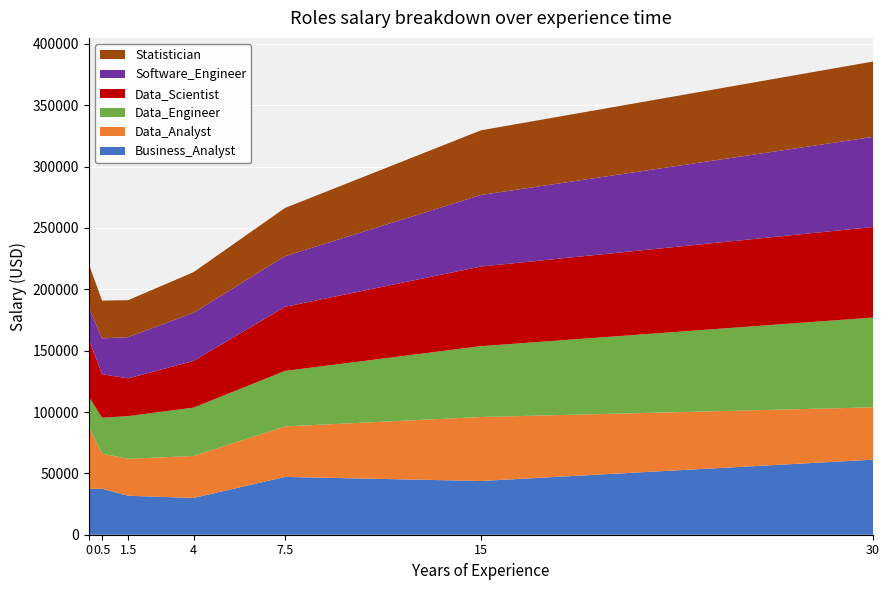

Reading left to right, what are all the values shown in this chart?

Business_Analyst: 0=37376	0.5=37412	1.5=31762	4=29958	7.5=47105	15=43793	30=61172
Data_Analyst: 0=50505	0.5=28679	1.5=30120	4=34239	7.5=41166	15=52152	30=42661
Data_Engineer: 0=24399	0.5=29293	1.5=34784	4=39408	7.5=45225	15=57736	30=73173
Data_Scientist: 0=46713	0.5=35427	1.5=30754	4=38043	7.5=52251	15=64899	30=73804
Software_Engineer: 0=25815	0.5=29202	1.5=33606	4=39233	7.5=41274	15=58320	30=73391
Statistician: 0=35262	0.5=30800	1.5=30138	4=33109	7.5=39284	15=52692	30=61439